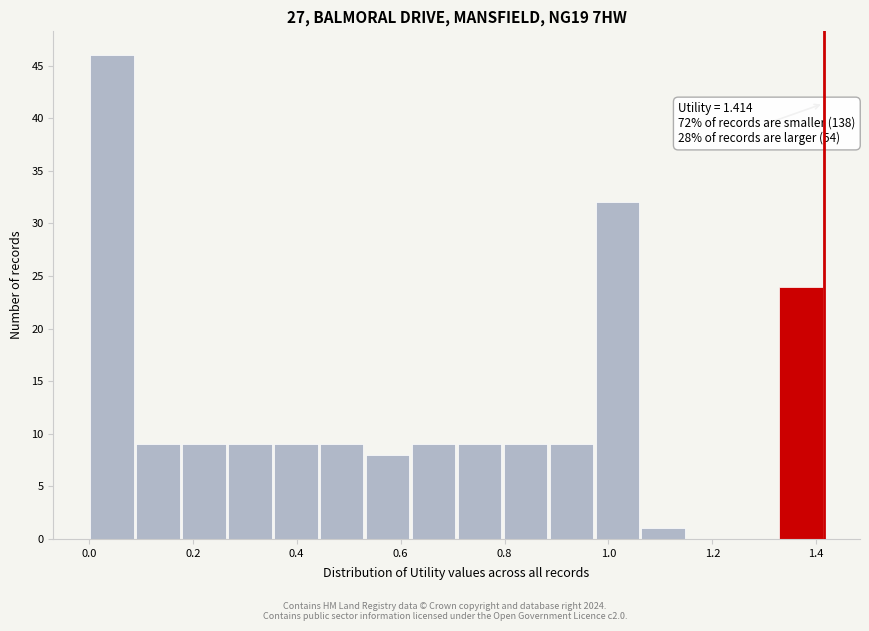

Over which range of the x-axis is the bar tallest?

0.00 to 0.08